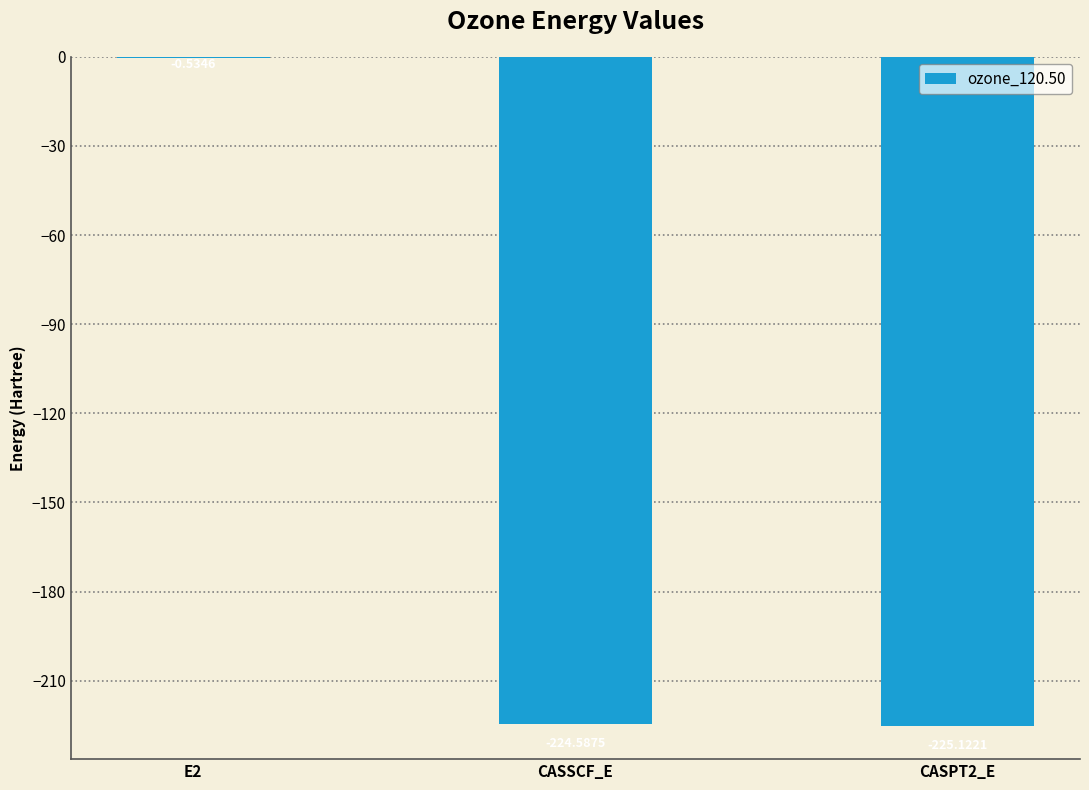

Are the bars horizontal?

No